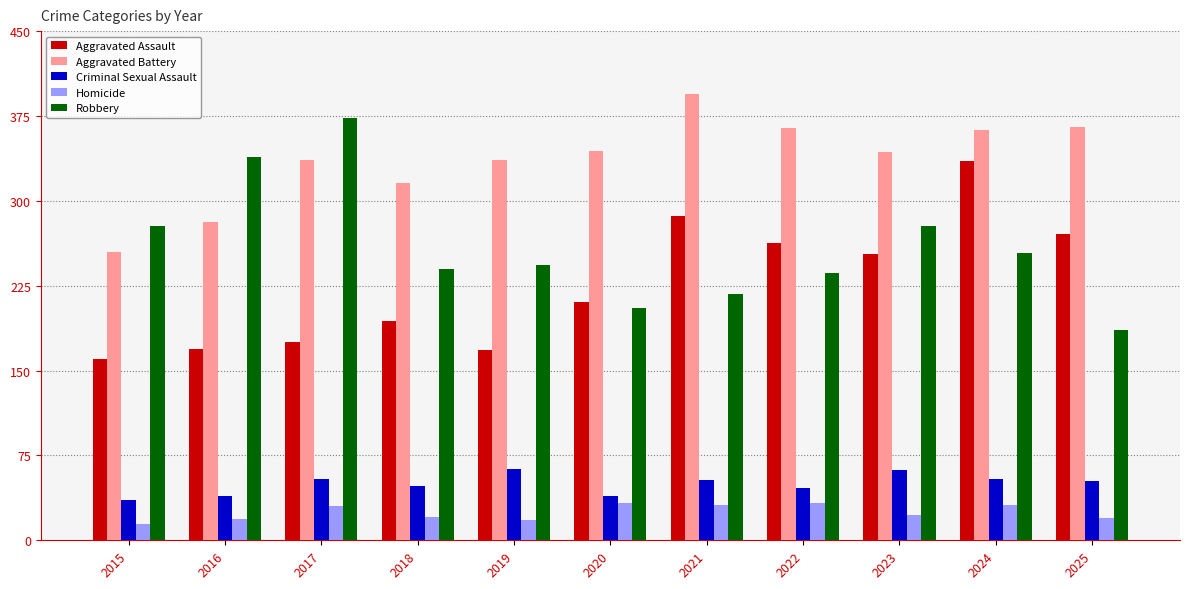

Rank the series by their maximum value, from highest to lowest.

Aggravated Battery, Robbery, Aggravated Assault, Criminal Sexual Assault, Homicide